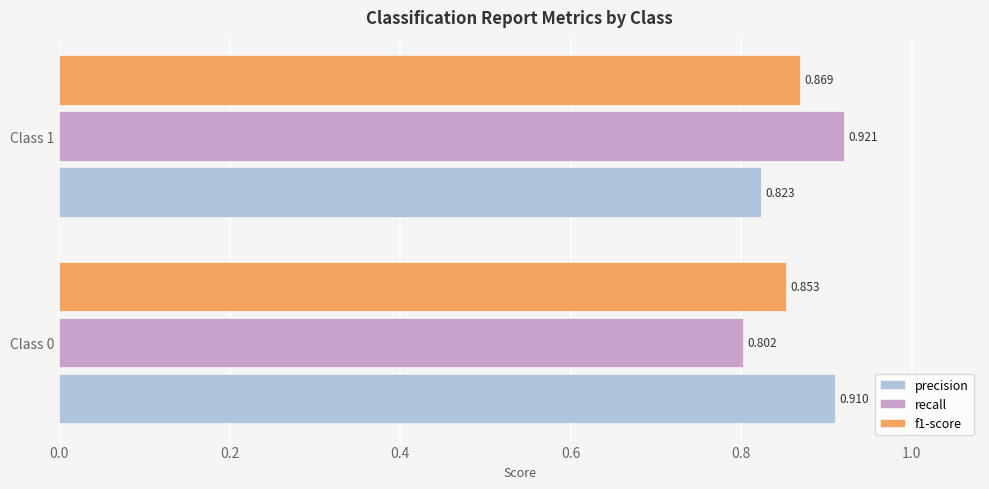

Which series has the largest total across all categories?

precision